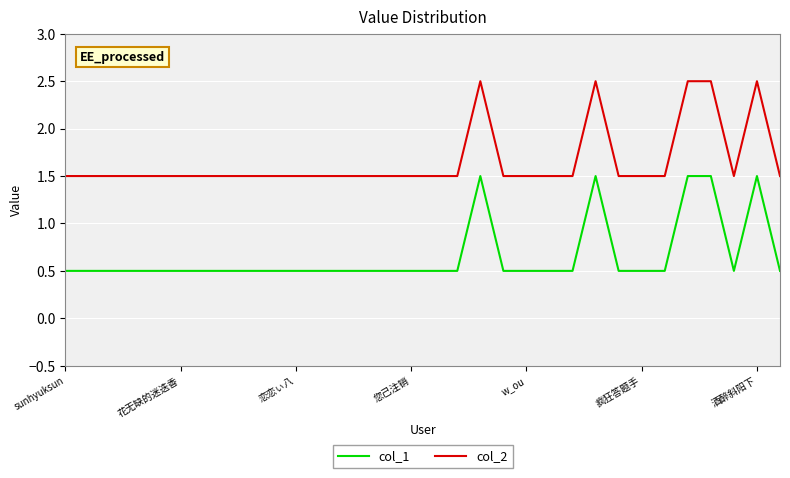

How many lines are shown in the chart?

2